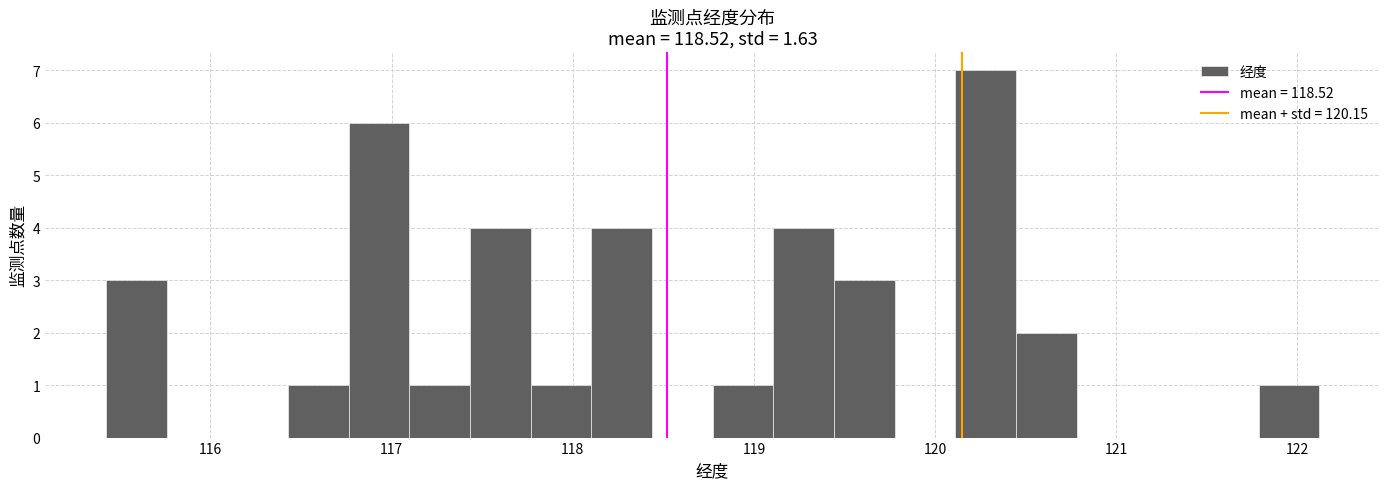

Around what value on the x-axis is the tallest bar? Give the approximate position of its centre, as read against the axis.

120.3